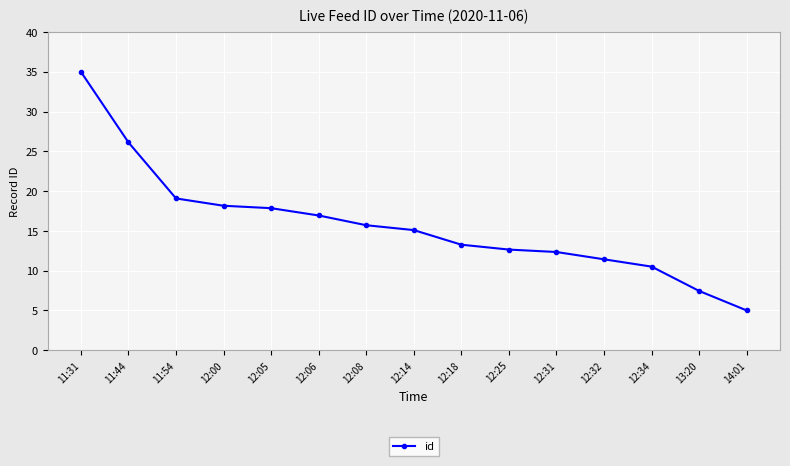

What is the change in value from 12:31 to 12:32?

-0.9